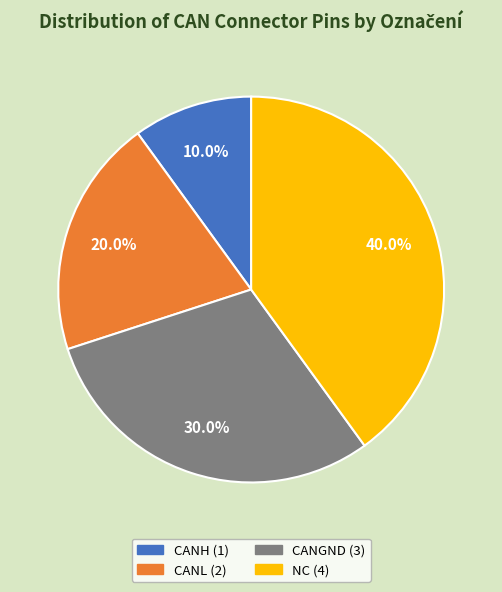

To the nearest percent, what percentage of the pie is CANL?

20%